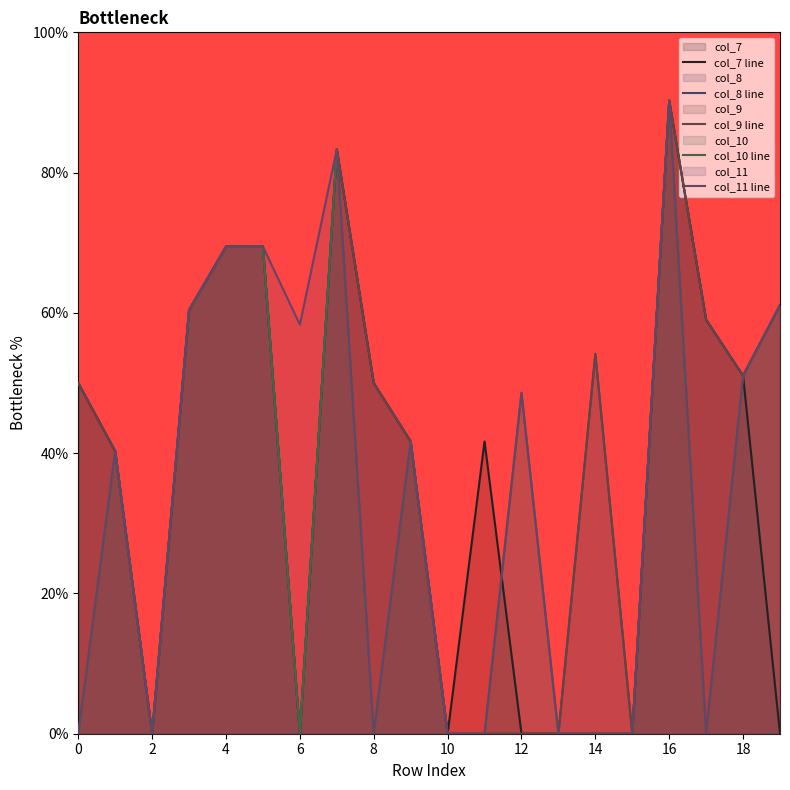

Reading left to right, list all the values displayed in this chart.

col_7: 0=50.0	1=40.3	2=0.0	3=60.4	4=69.4	5=69.4	6=0.0	7=83.3	8=50.0	9=41.7	10=0.0	11=41.7	12=0.0	13=0.0	14=0.0	15=0.0	16=90.3	17=59.0	18=51.0	19=0.0
col_8: 0=50.0	1=40.3	2=0.0	3=60.4	4=69.4	5=69.4	6=0.0	7=83.3	8=50.0	9=41.7	10=0.0	11=0.0	12=0.0	13=0.0	14=54.2	15=0.0	16=90.3	17=59.0	18=51.0	19=61.1
col_9: 0=50.0	1=40.3	2=0.0	3=60.4	4=69.4	5=69.4	6=0.0	7=83.3	8=50.0	9=41.7	10=0.0	11=0.0	12=0.0	13=0.0	14=54.2	15=0.0	16=90.3	17=59.0	18=51.0	19=61.1
col_10: 0=0.0	1=40.3	2=0.0	3=60.4	4=69.4	5=69.4	6=0.0	7=83.3	8=0.0	9=41.7	10=0.0	11=0.0	12=48.6	13=0.0	14=0.0	15=0.0	16=90.3	17=0.0	18=51.0	19=61.1
col_11: 0=0.0	1=40.3	2=0.0	3=60.4	4=69.4	5=69.4	6=58.3	7=83.3	8=0.0	9=41.7	10=0.0	11=0.0	12=48.6	13=0.0	14=0.0	15=0.0	16=90.3	17=0.0	18=51.0	19=61.1